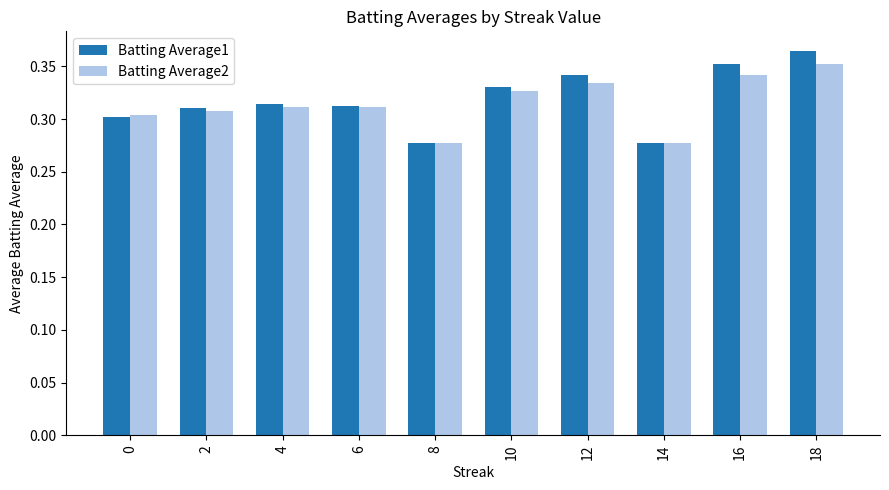

Which series has the widest spread of values?

Batting Average1